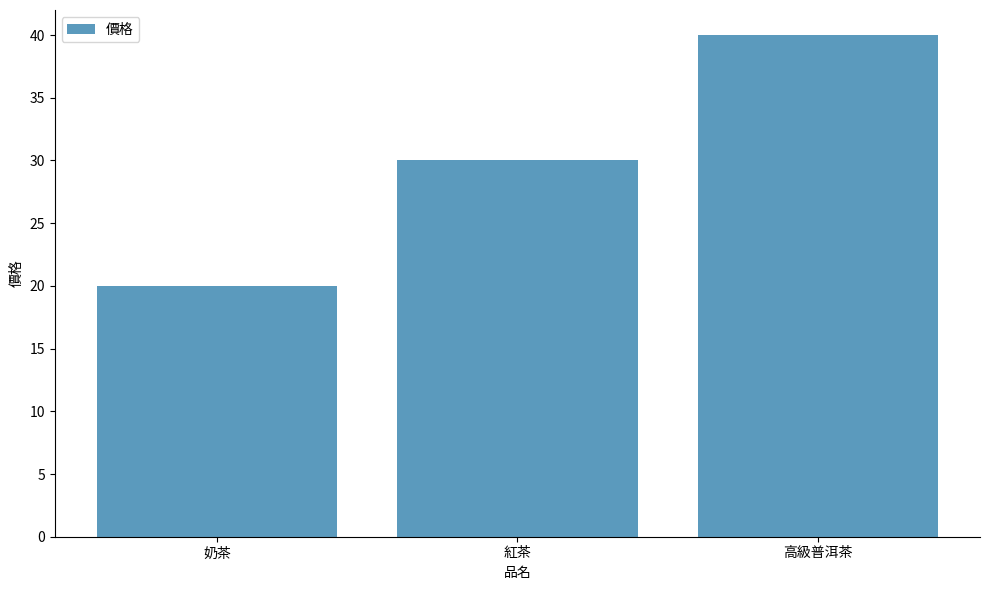

Rank the categories by value from highest to lowest.

高級普洱茶, 紅茶, 奶茶